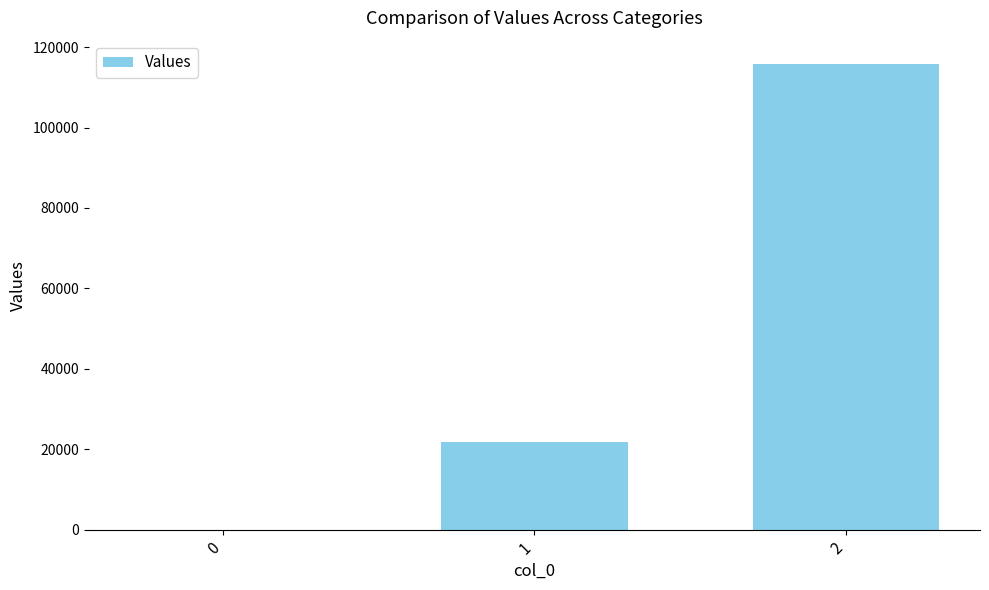

What is the greatest value displayed?

115805